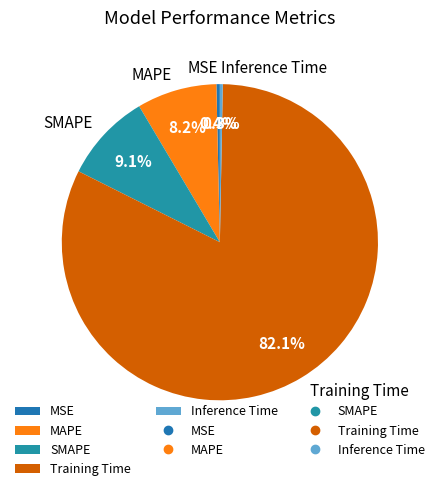

True or false: MAPE accounts for 8% of the total.

True